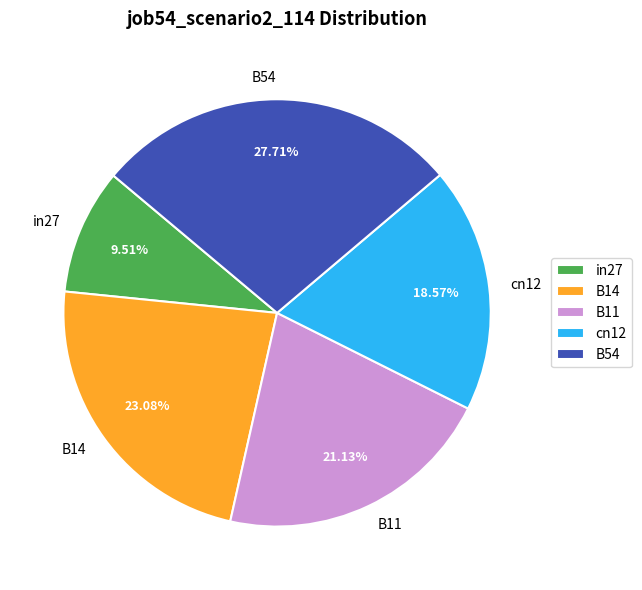

What portion of the pie excludes cn12?

81.4%